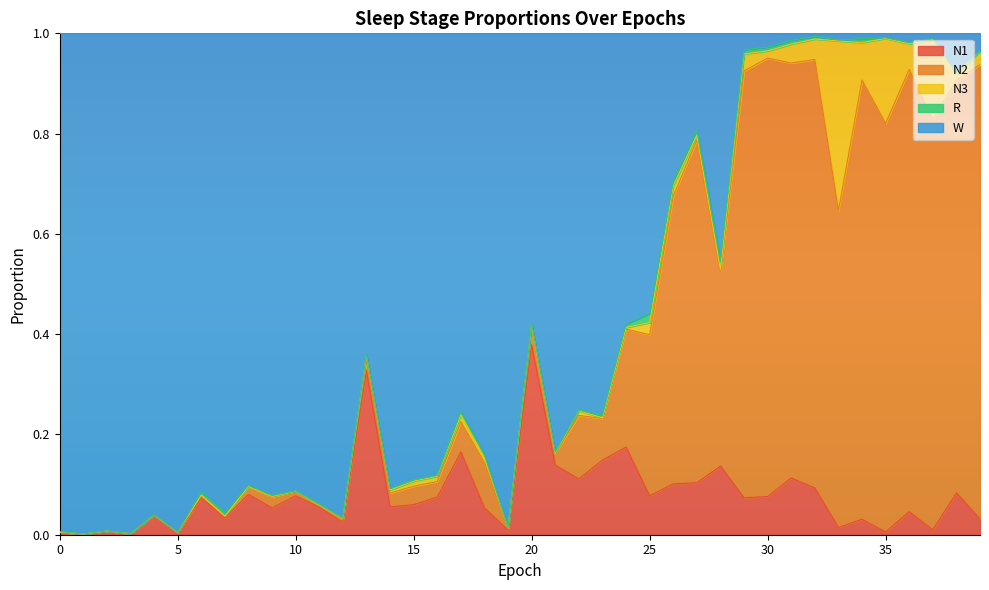

Where is the first local minimum for N2?

1